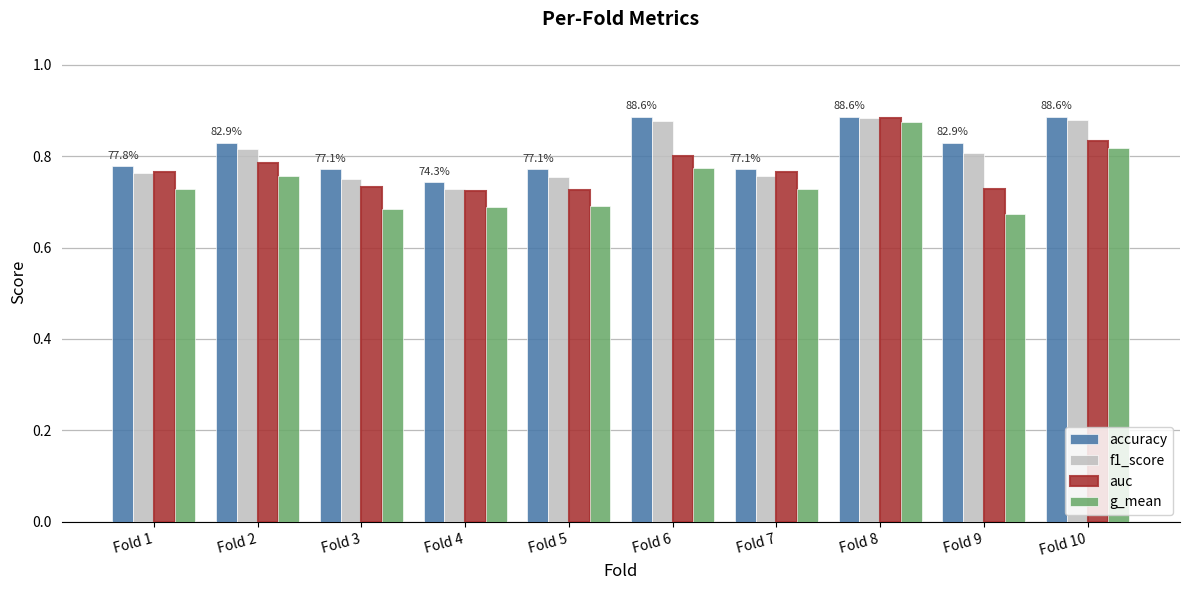

What is the sum of the f1_score values at Fold 2 and Fold 7?

1.6